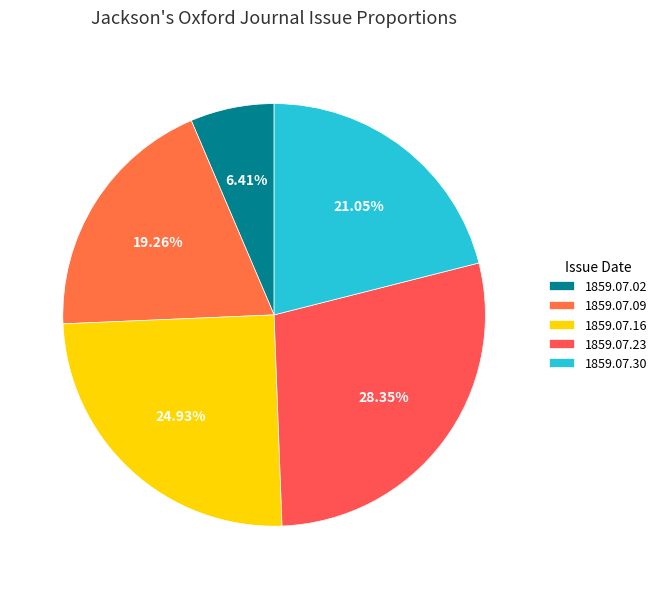

Does any single category account for the majority?

No